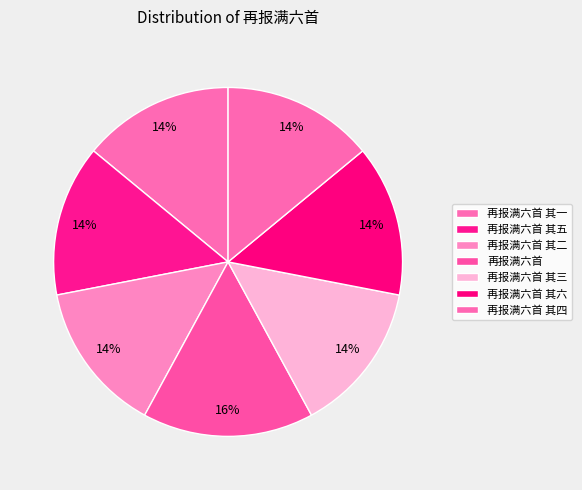

Is the sum of 再报满六首 其六 and 再报满六首 其一 greater than half?

No